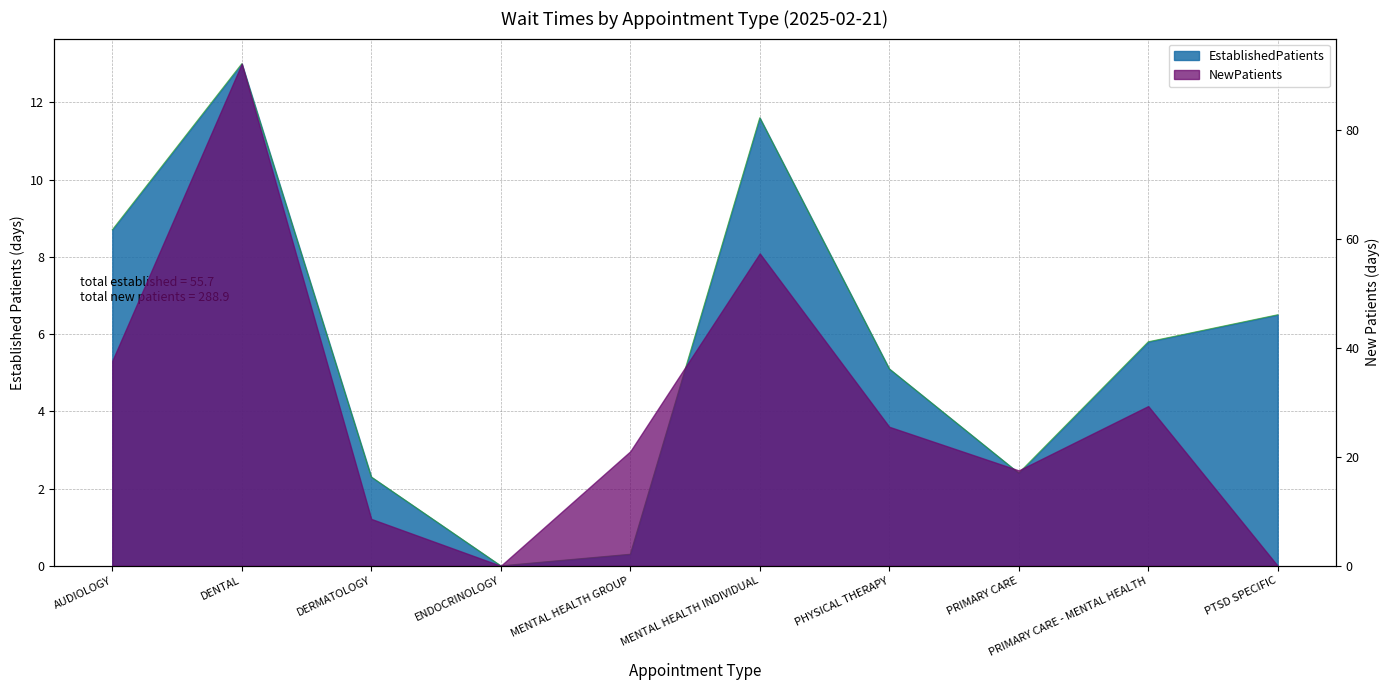

What is the approximate value at PTSD SPECIFIC?

6.5